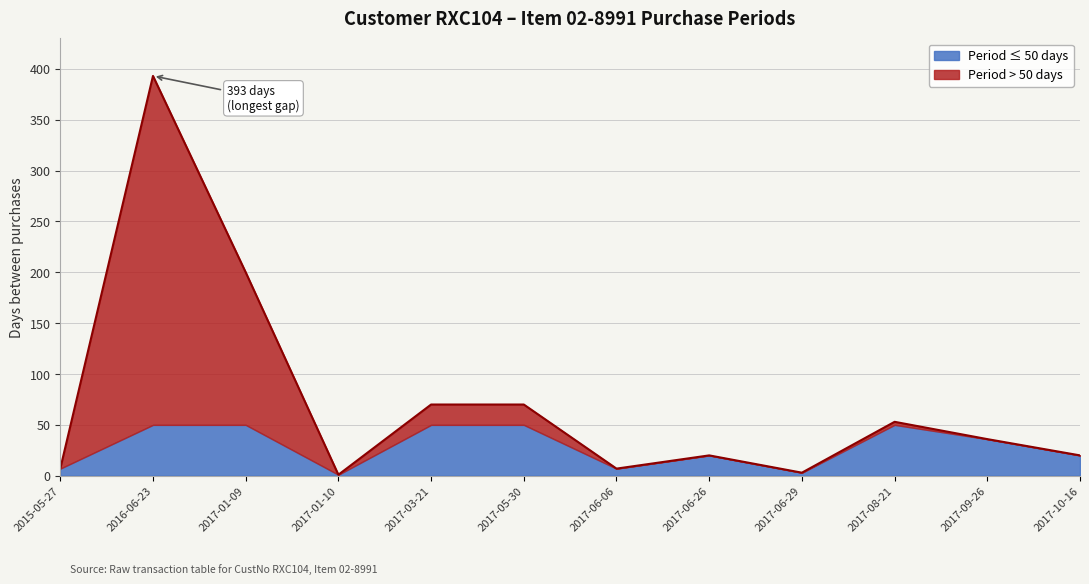

What is the difference between the maximum and minimum values?

392